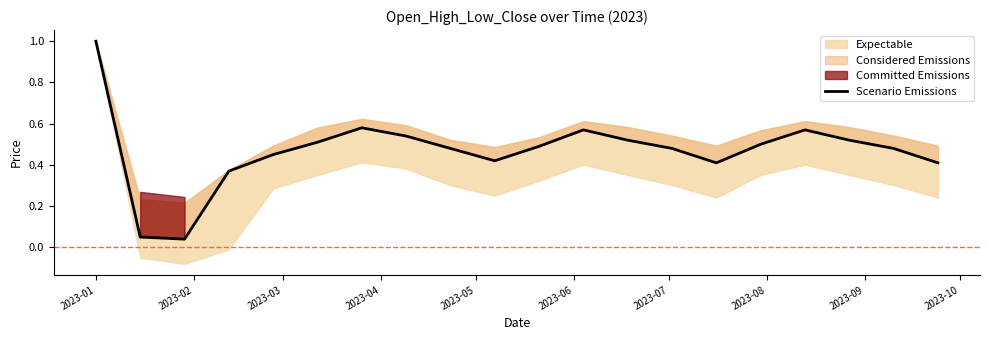

True or false: the data shows 0.4 at 2023-10.

True